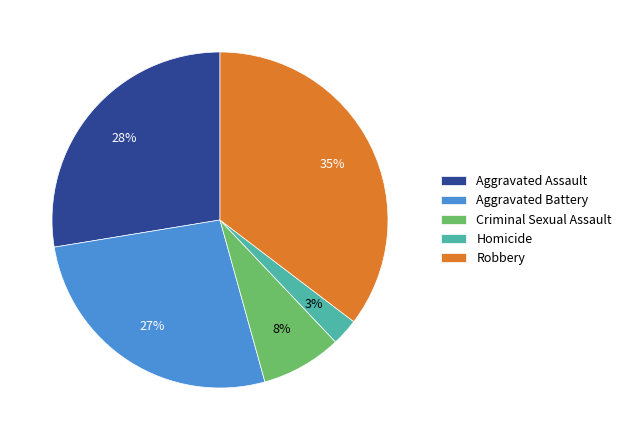

To the nearest percent, what is the average slice percentage?

20%